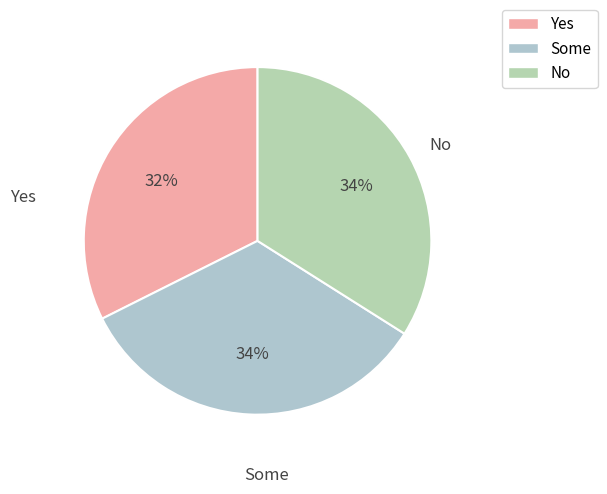

How many slices are in this pie chart?

3